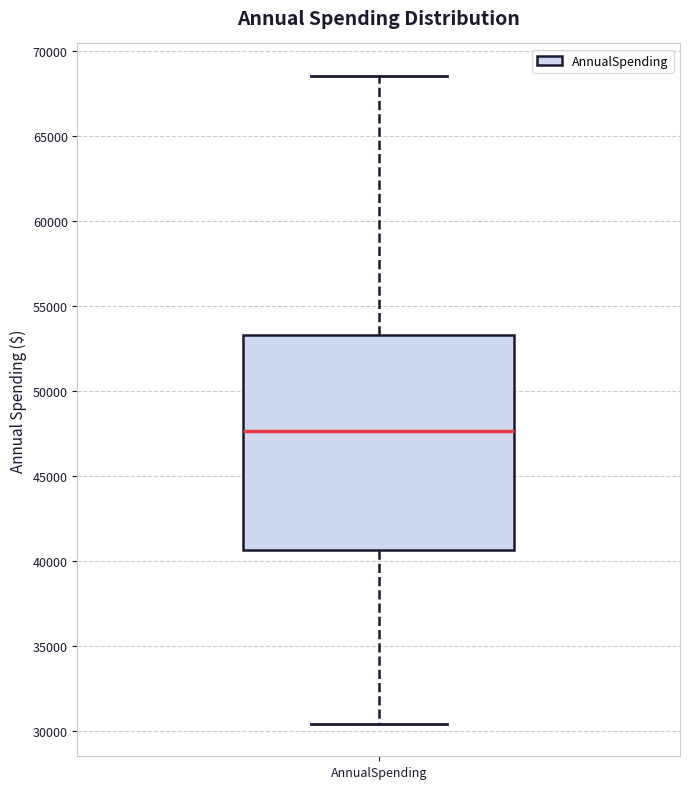

Read this box plot against the y-axis: the position of the median line, the range covered by the box, and the ends of both whiskers. The values are not printed on the chart, so give them approximately, as read against the axis.

median 47500, box 40500 to 53500, whiskers 30500 to 68500